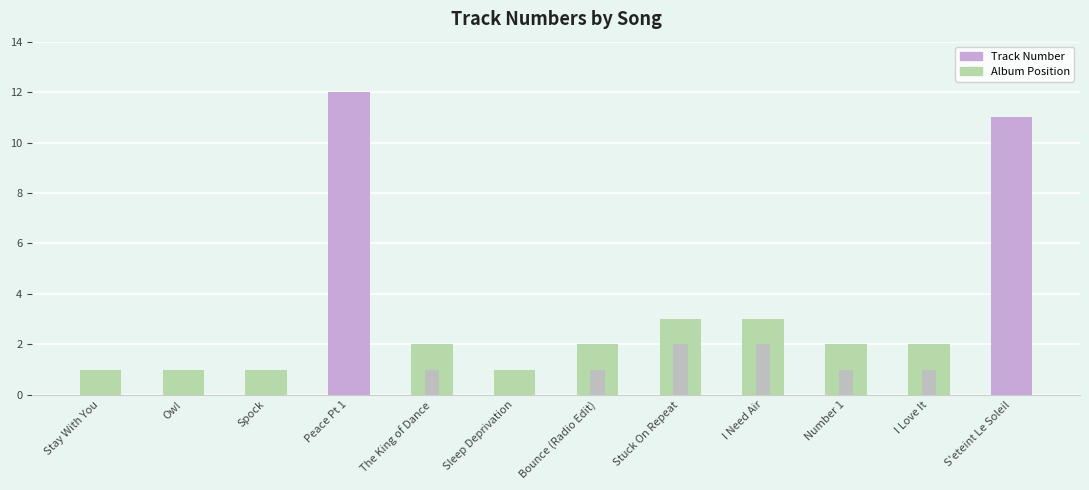

At which label does Track Number reach its minimum?

Stay With You